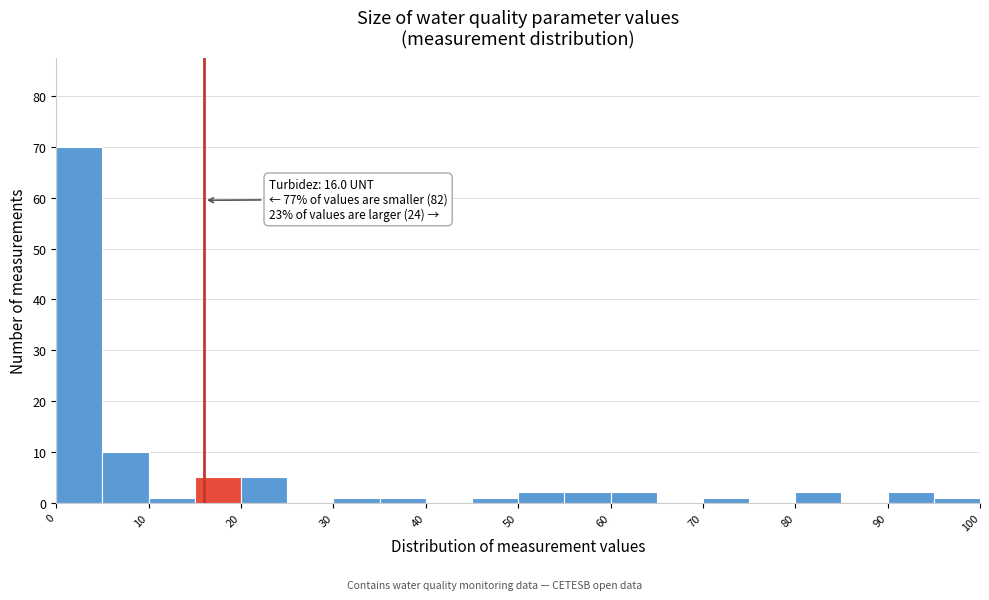

Which range on the x-axis has the tallest bar?

0 to 5